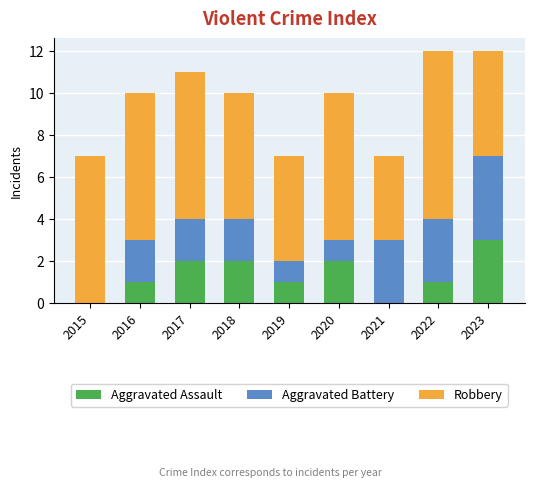

Reading right to left, what are the values for Aggravated Assault?

2023=3	2022=1	2021=0	2020=2	2019=1	2018=2	2017=2	2016=1	2015=0